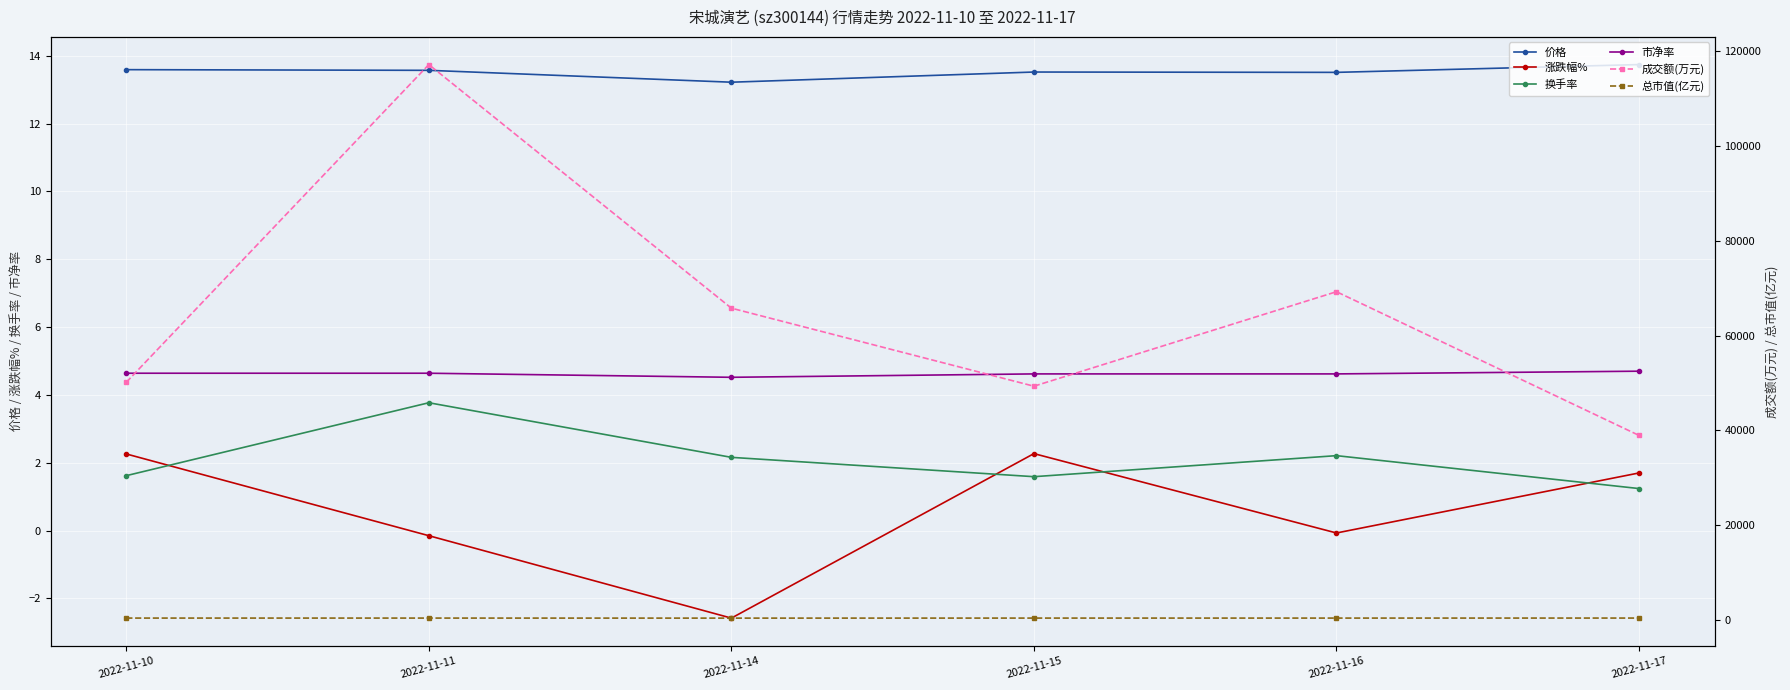

Which series changed the most between 2022-11-10 and 2022-11-14?

成交额(万元)